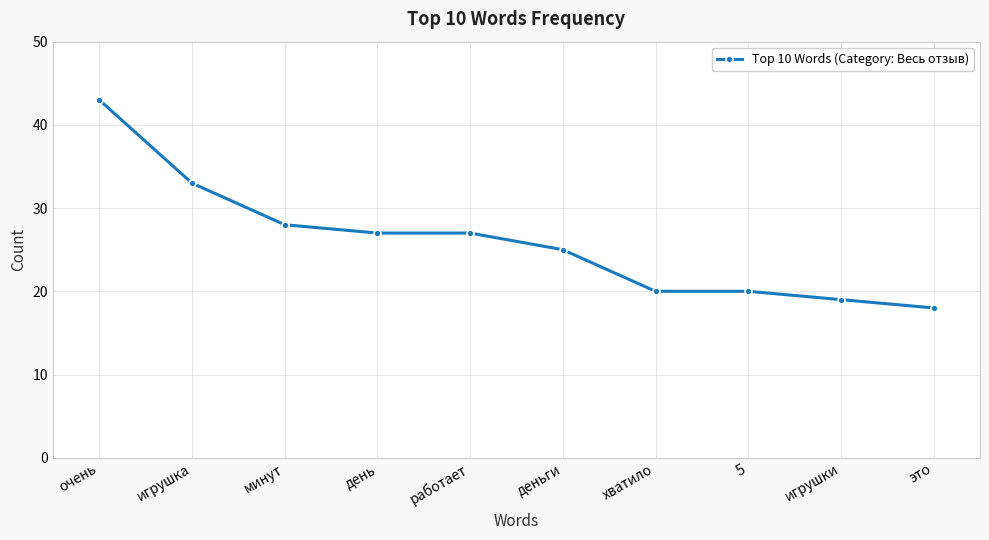

What is the difference between the second highest and second lowest values?

14